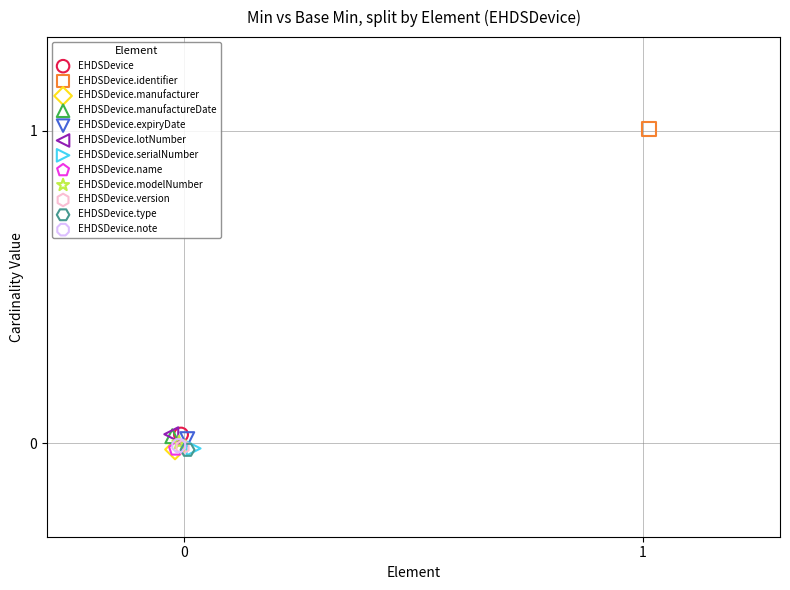

What are all the series names shown in the legend?

EHDSDevice, EHDSDevice.identifier, EHDSDevice.manufacturer, EHDSDevice.manufactureDate, EHDSDevice.expiryDate, EHDSDevice.lotNumber, EHDSDevice.serialNumber, EHDSDevice.name, EHDSDevice.modelNumber, EHDSDevice.version, EHDSDevice.type, EHDSDevice.note